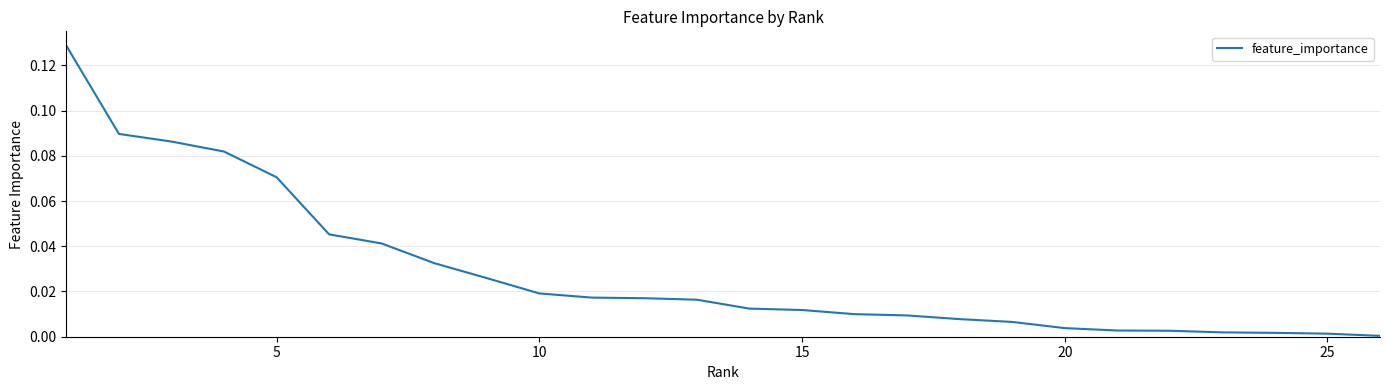

Is this an area chart (filled region under the line)?

No